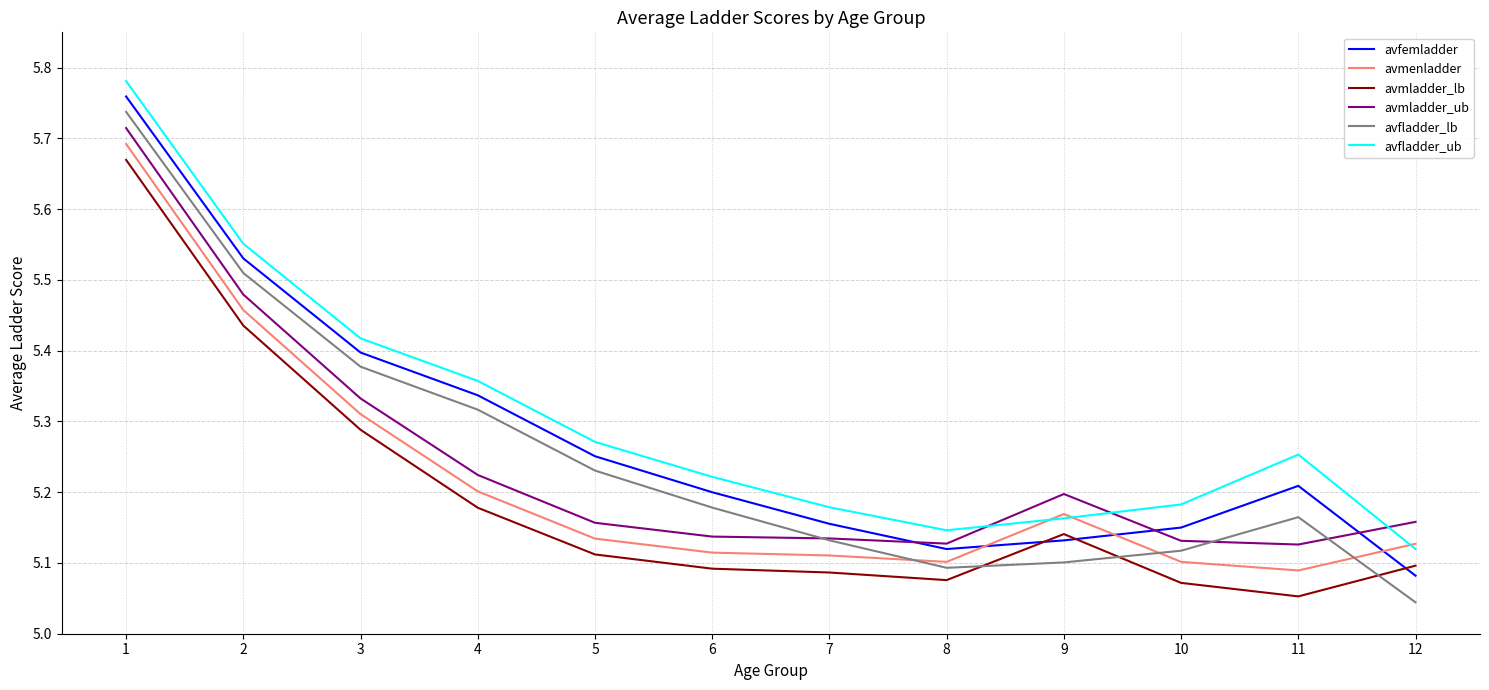

Which series ends up on top after the final intersection of avmladder_ub and avfemladder?

avmladder_ub